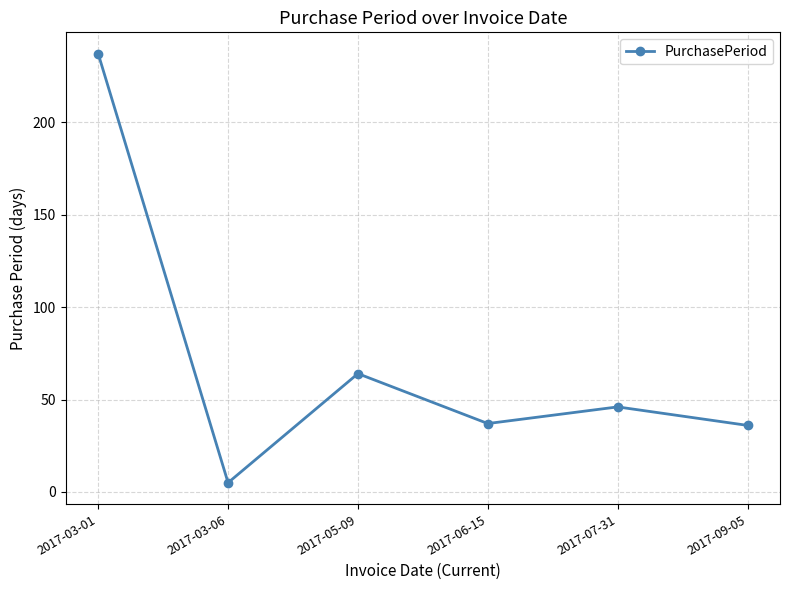

What is the change in value from 2017-05-09 to 2017-09-05?

-28